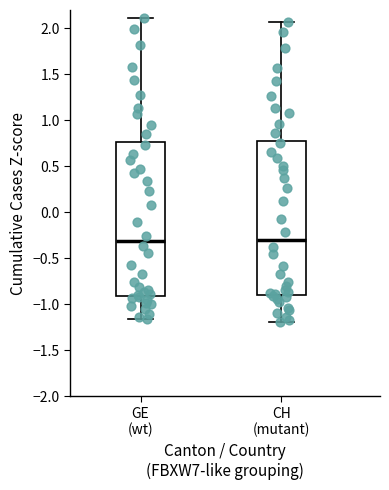

Where is the upper edge of the box for CH (mutant) on the y-axis? The values are not printed on the chart, so give them approximately, as read against the axis.

0.80